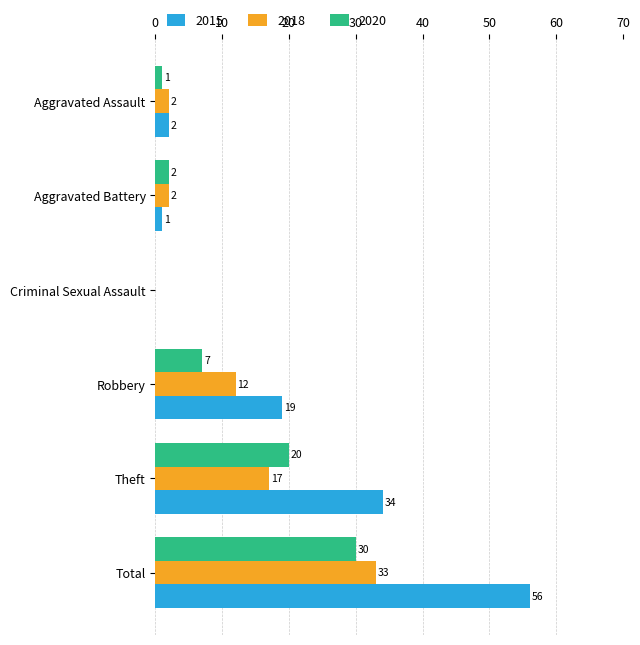

Between Robbery and Theft, which series saw the biggest shift?

2015